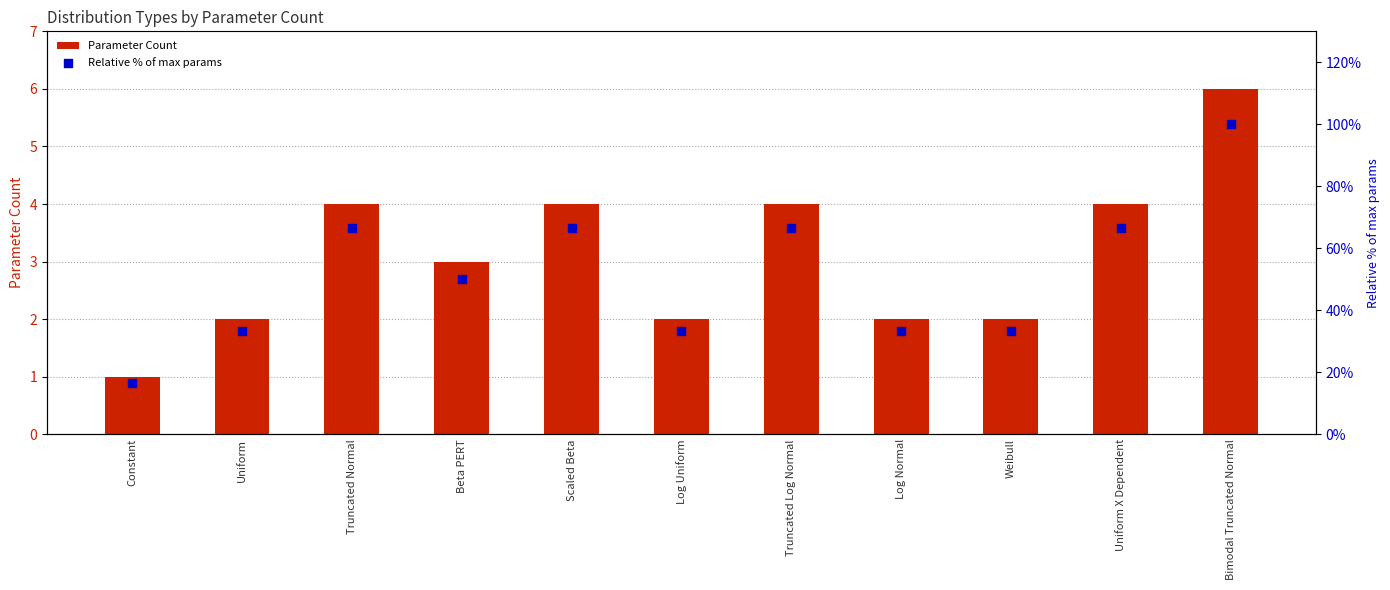

Which series reaches the minimum Y coordinate?

Parameter Count